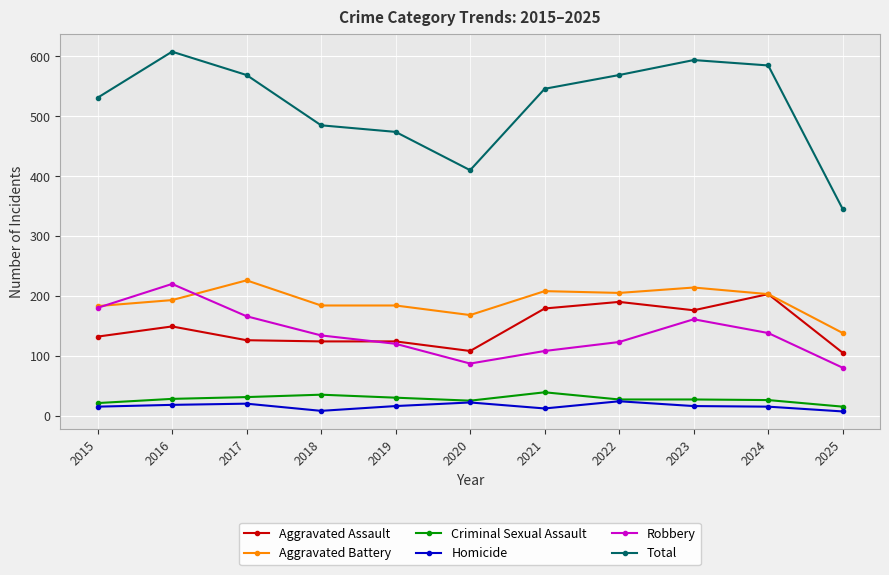

True or false: Homicide and Aggravated Battery cross at least once.

False